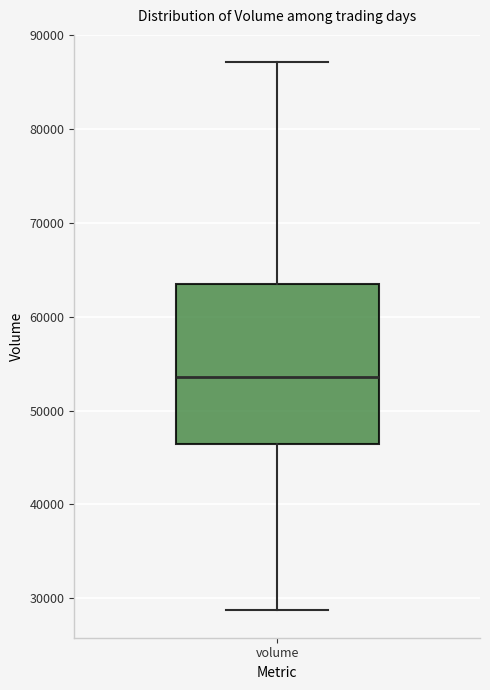

Transcribe this box plot: give where the median line is, the range the box spans, and where the two whiskers end, as read against the y-axis. The values are not printed on the chart, so give them approximately, as read against the axis.

median 54000, box 46000 to 63000, whiskers 29000 to 87000